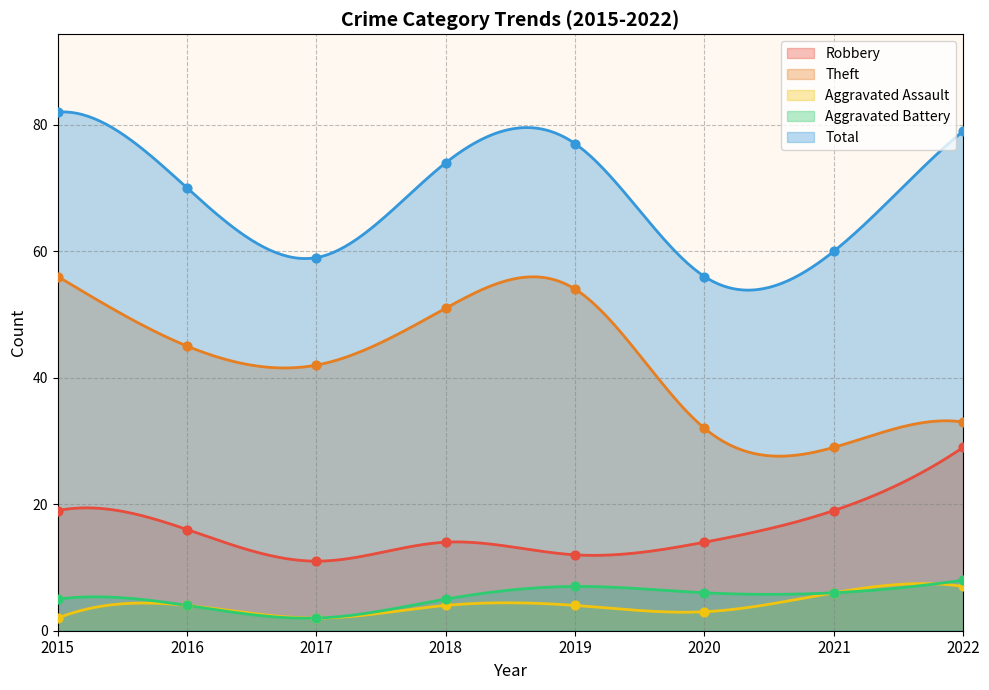

Which series has the largest total across all categories?

Total